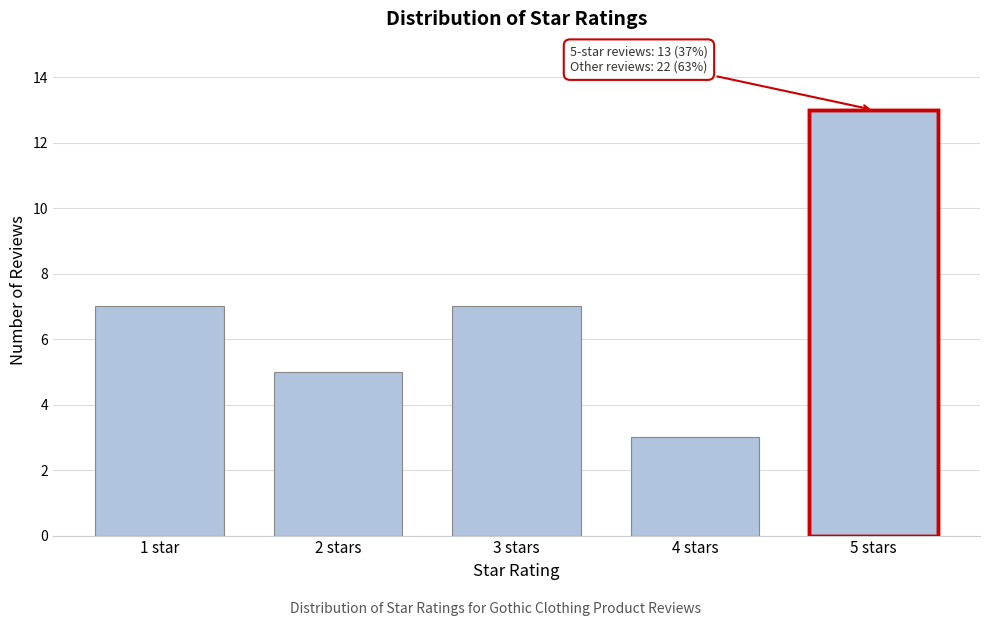

Reading right to left, list all the values displayed in this chart.

5 stars=13	4 stars=3	3 stars=7	2 stars=5	1 star=7